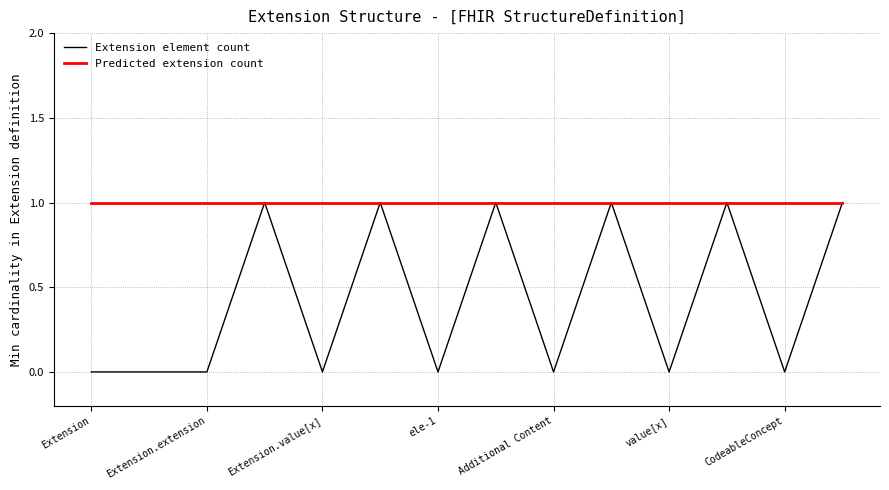

Rank the series by their average value, from lowest to highest.

Extension element count, Predicted extension count